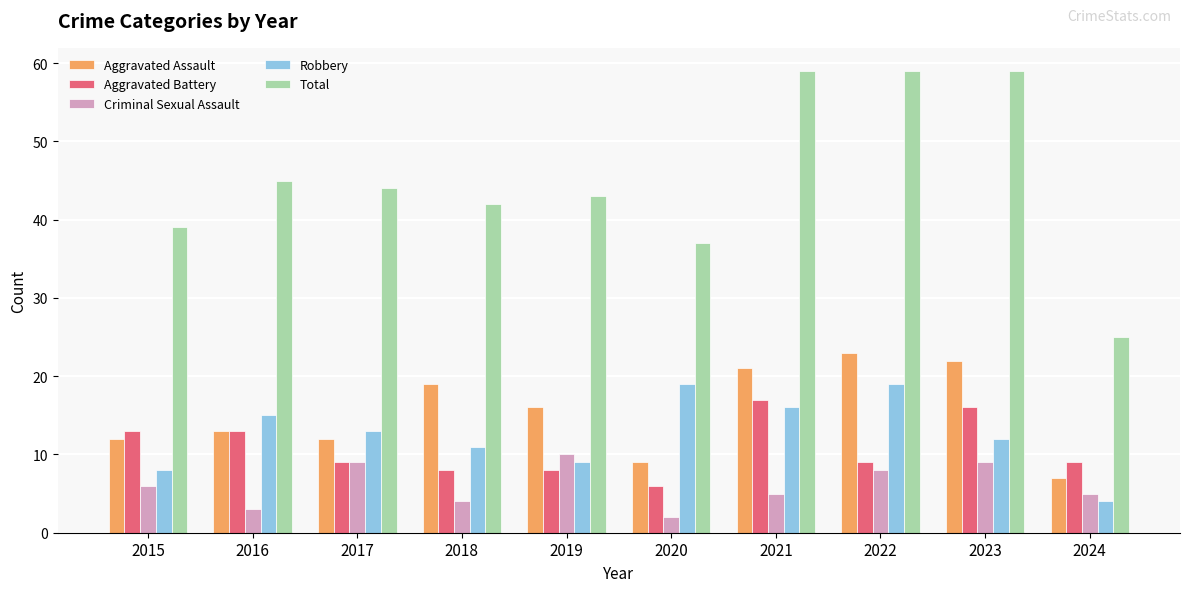

Which series changed the most between 2015 and 2021?

Total